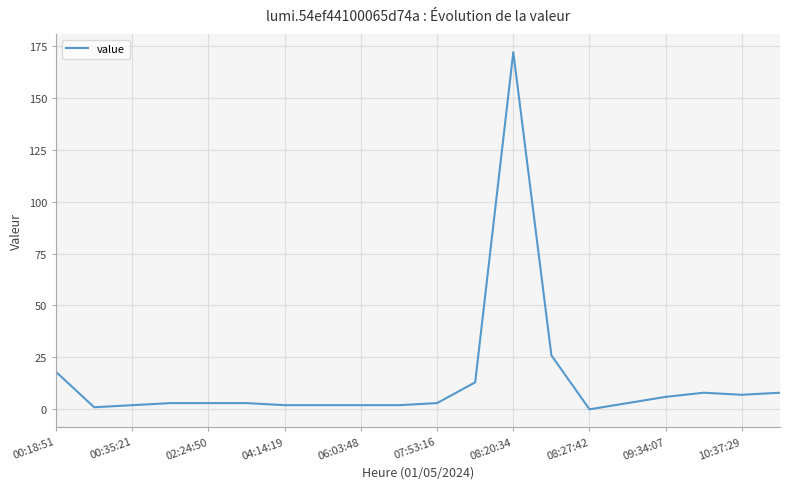

Is this an area chart (filled region under the line)?

No